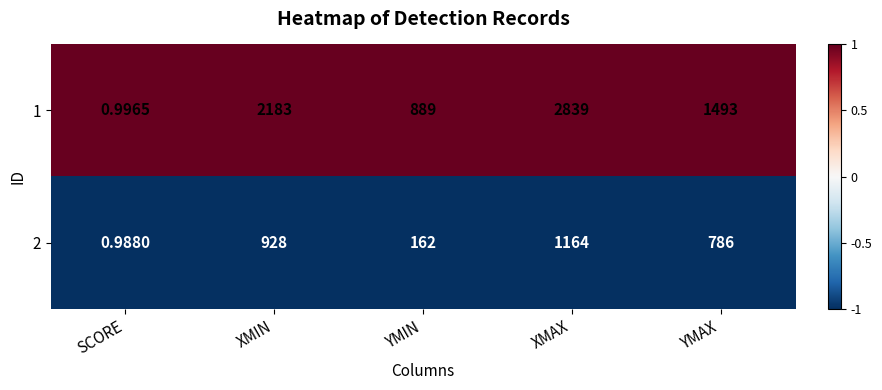

Between XMIN and YMAX, which series saw the biggest shift?

1